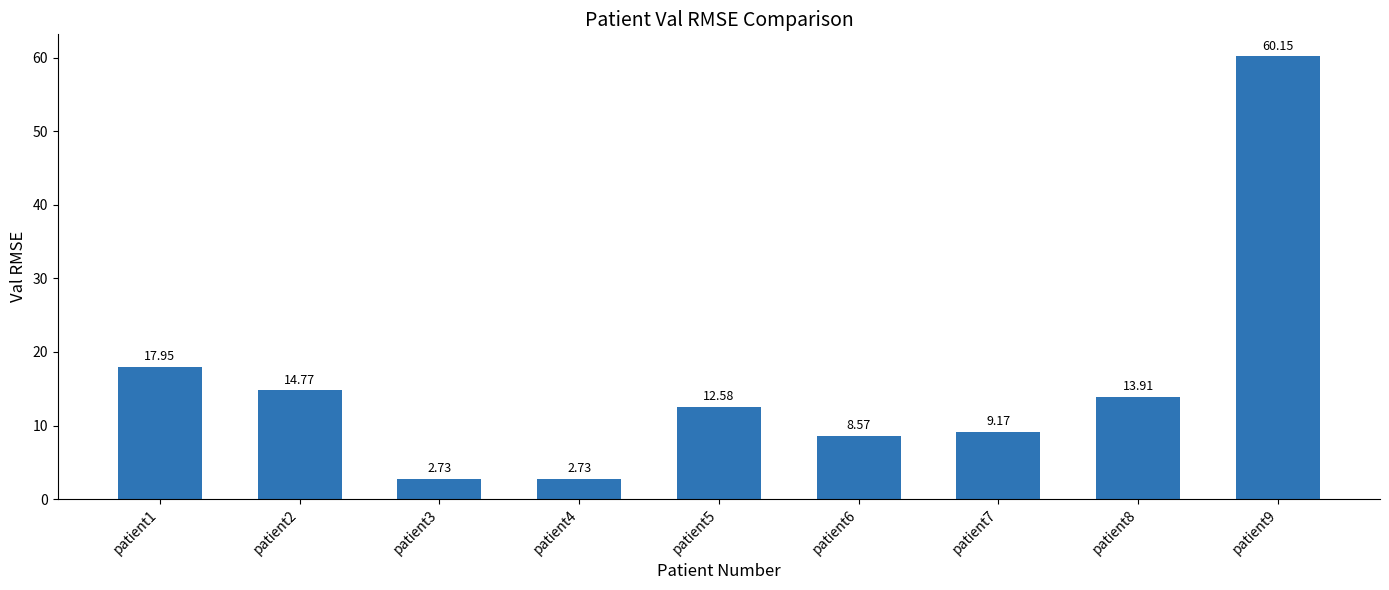

Does the chart contain stacked bars?

No